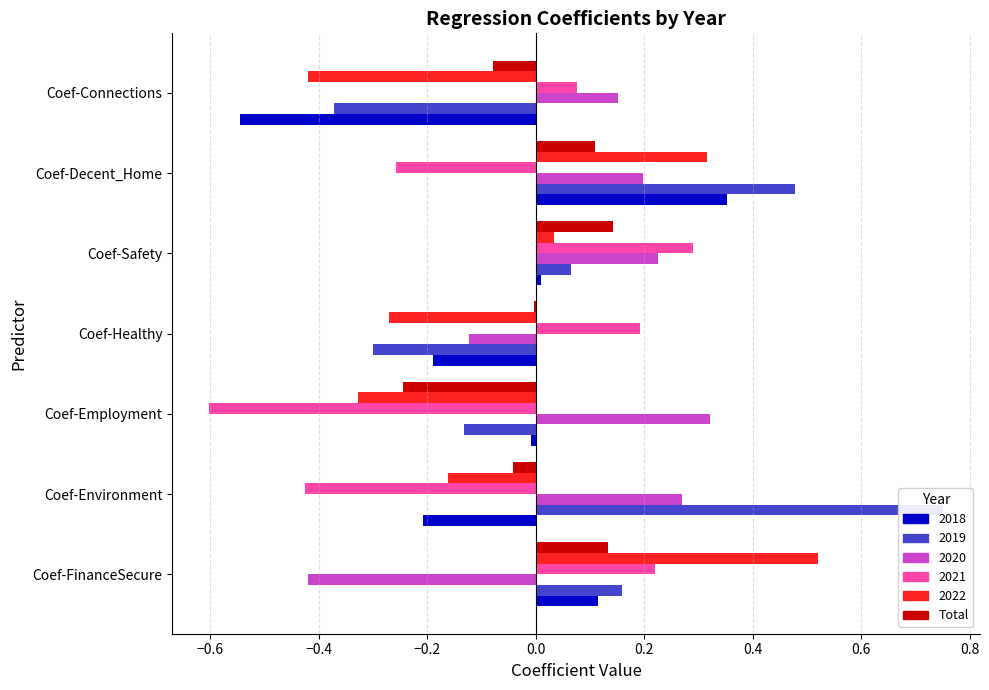

How many categories are shown in the chart?

7